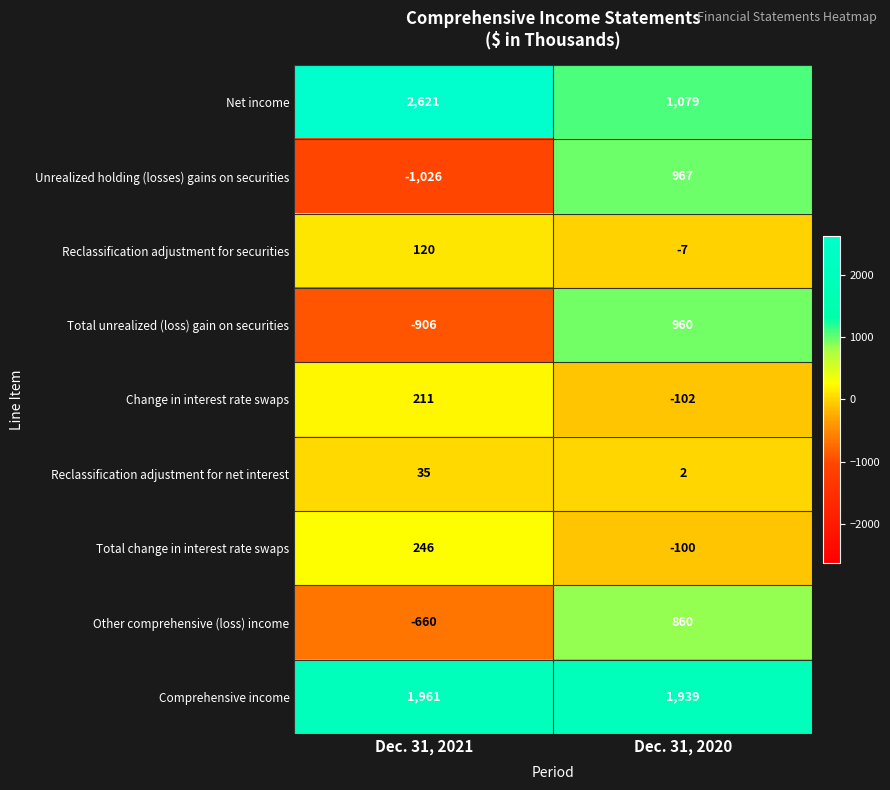

What is the sum of the Comprehensive income values at Dec. 31, 2021 and Dec. 31, 2020?

3900